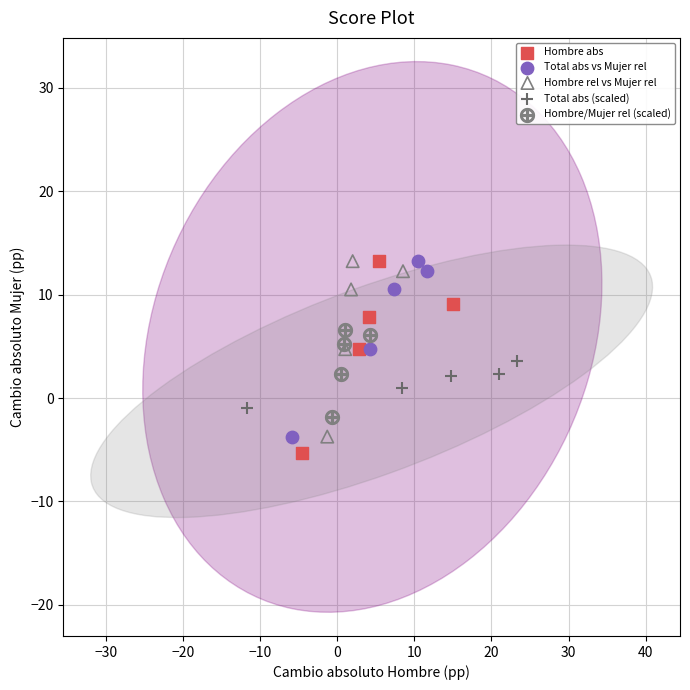

Which series has the largest Y range (max minus min)?

Hombre abs